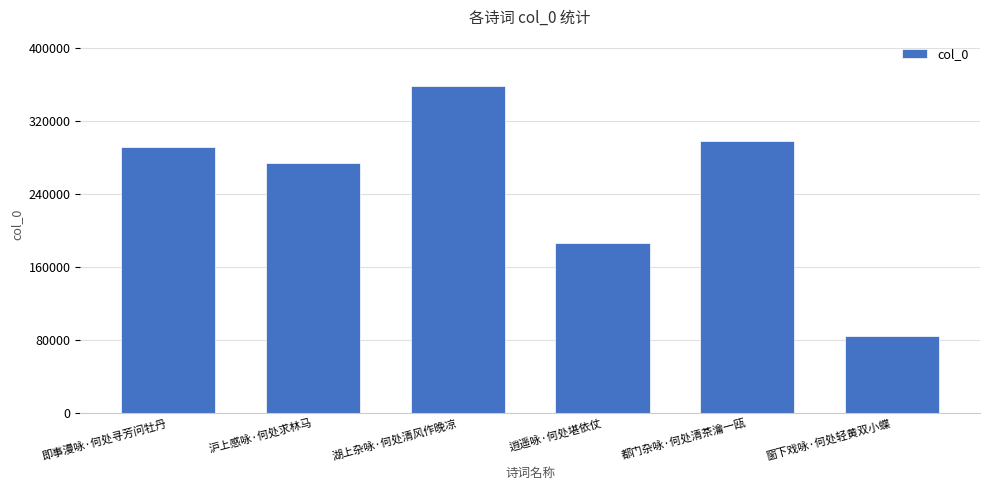

What is the label of the 3rd bar from the right?

逍遥咏·何处堪依仗